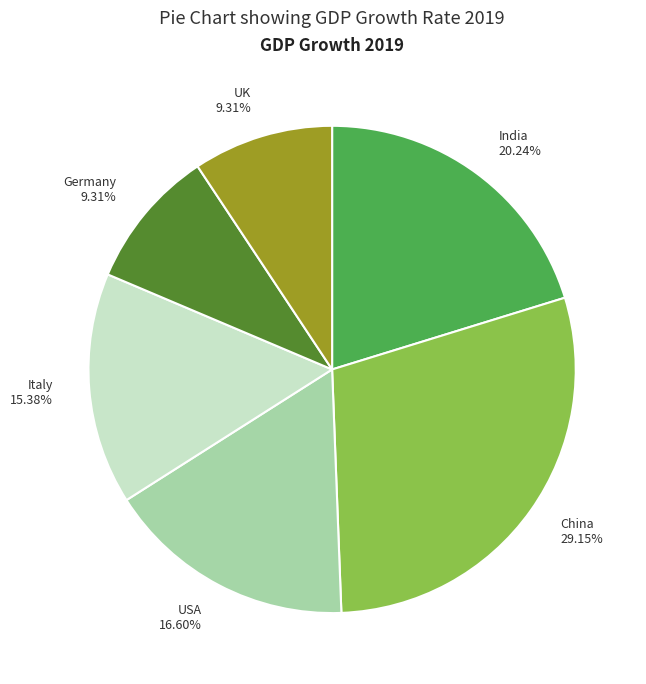

What is the largest slice in the pie chart?

China